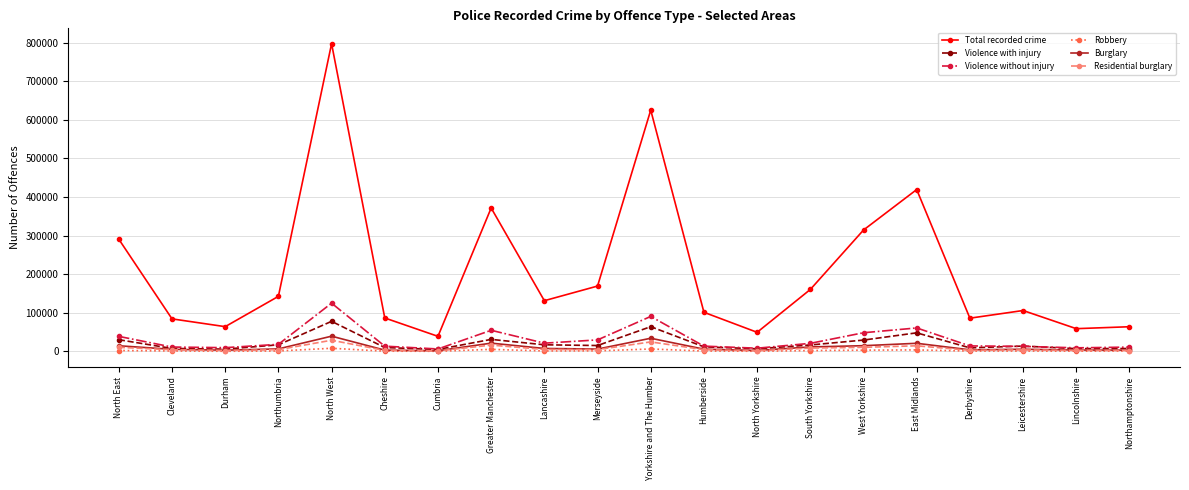

What is the label of the 5th point from the right?

East Midlands